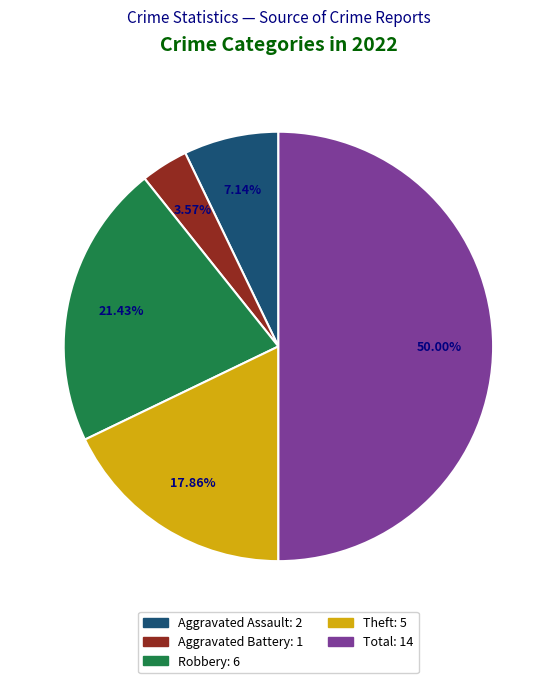

Which slice is the largest?

Total